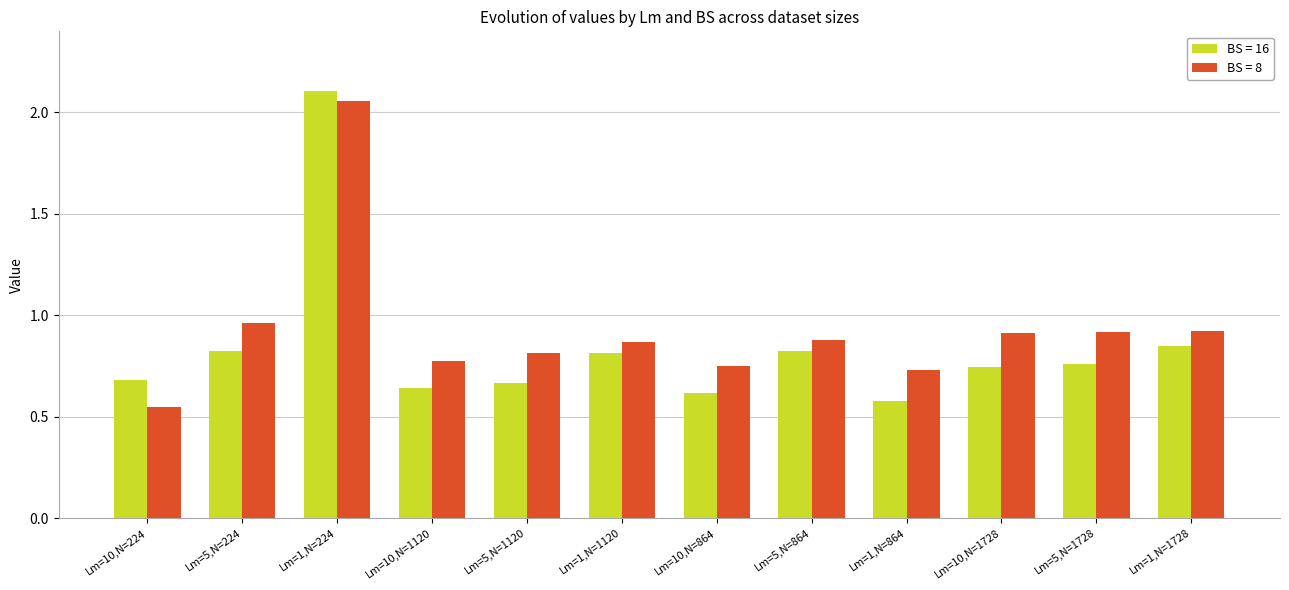

Between Lm=10,N=1728 and Lm=1,N=1728, which series saw the biggest shift?

BS = 16